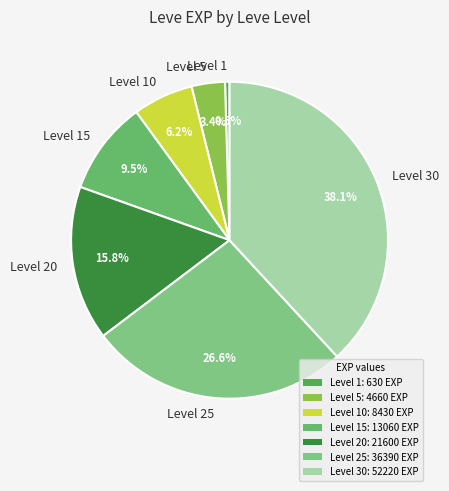

Does any single category account for the majority?

No